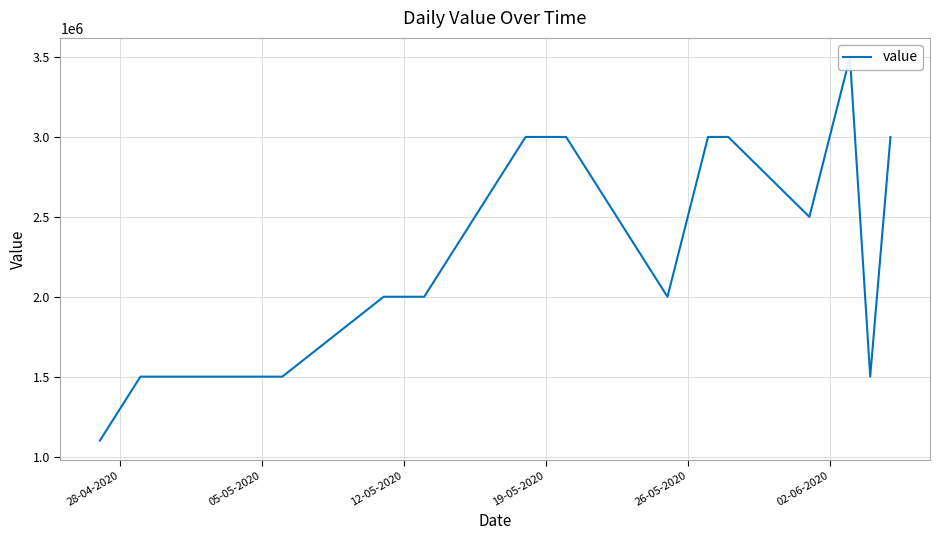

What position from the left is 28-04-2020?

1